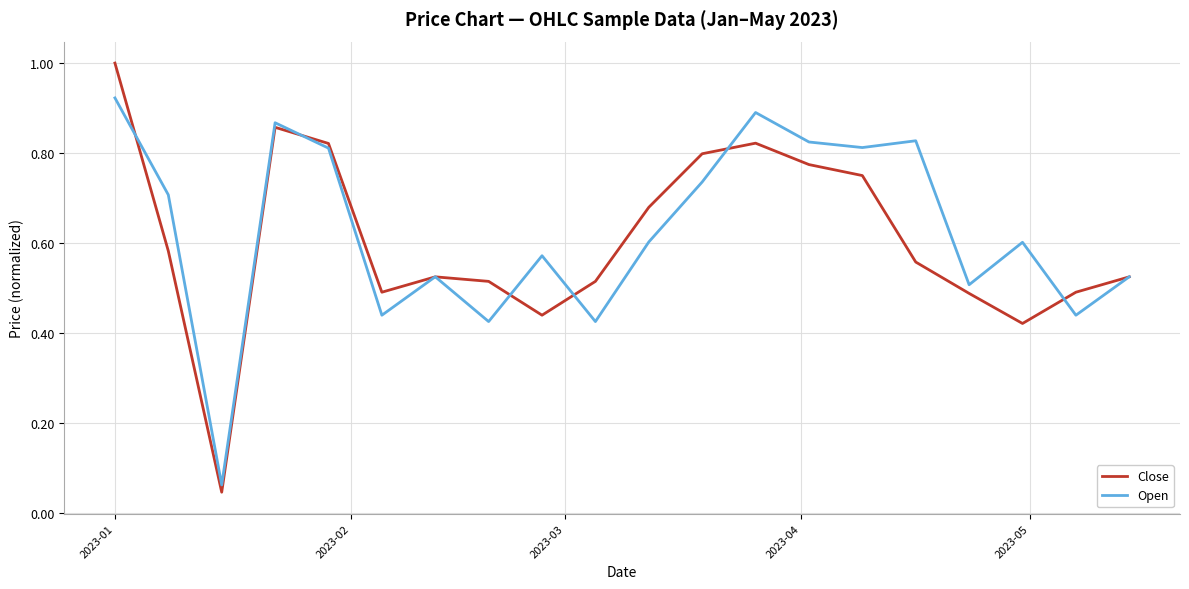

Rank the series by their maximum value, from highest to lowest.

Close, Open